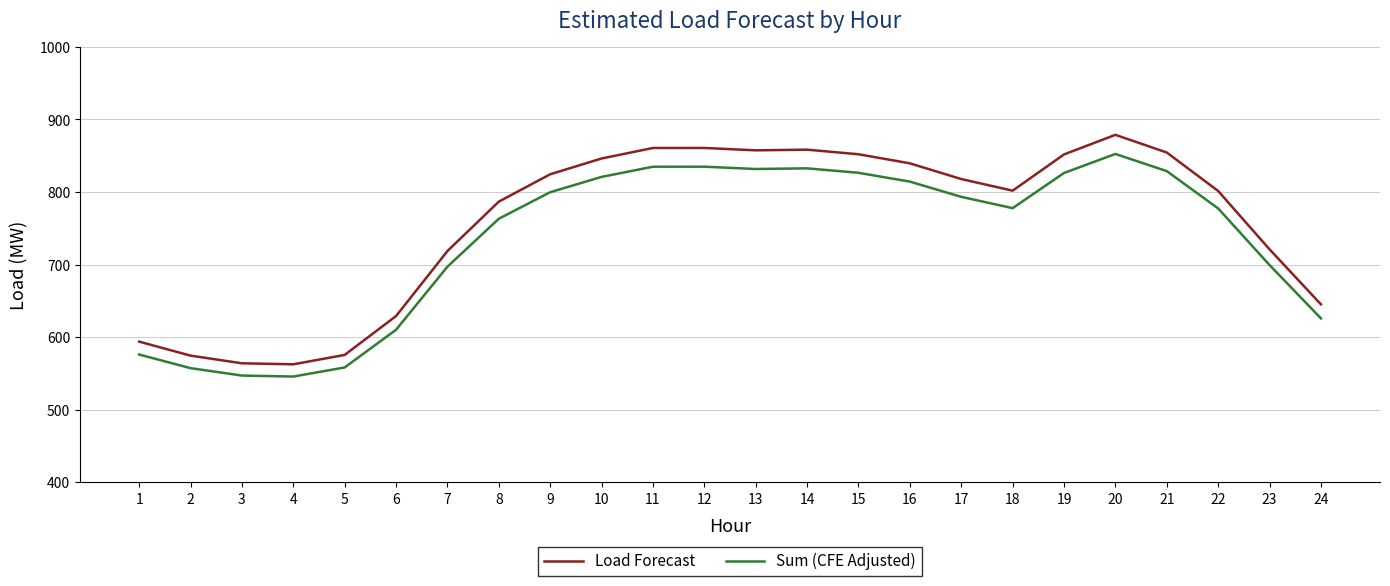

At which category is the sum across all series the highest?

20